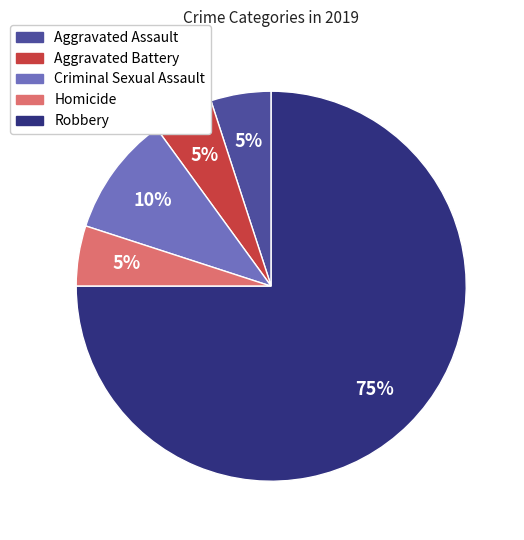

To the nearest percent, what is the average slice percentage?

20%